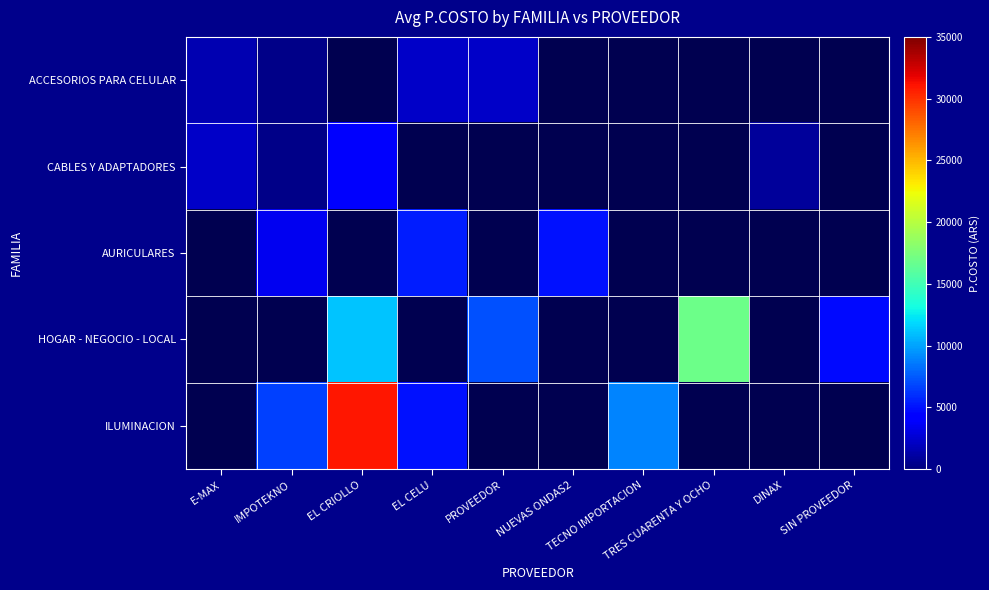

At which label is ACCESORIOS PARA CELULAR closest to 1348?

E-MAX